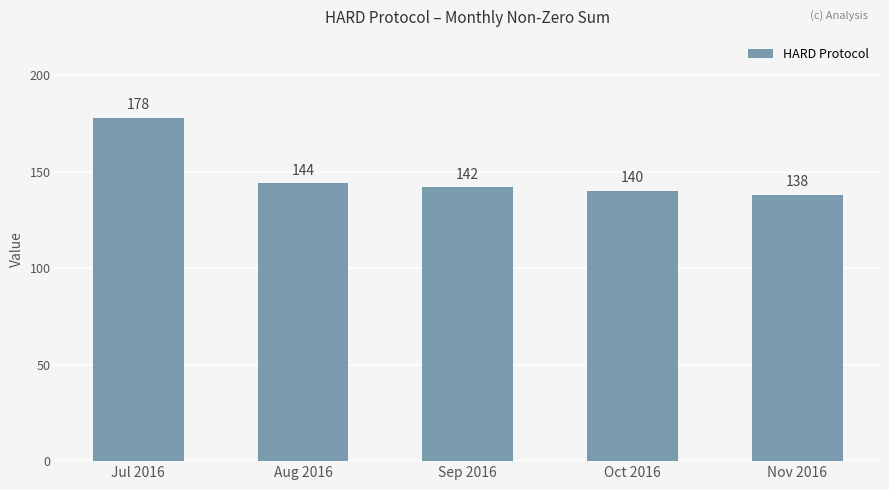

How many bars are there in total?

5